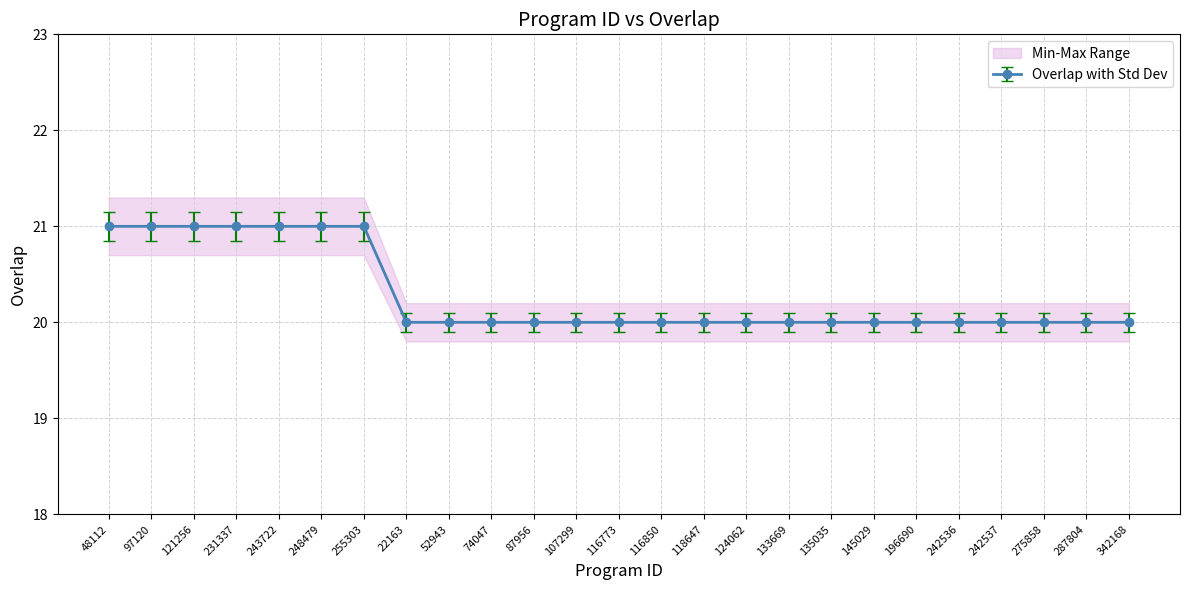

True or false: the data has more than 0 interior local peaks.

False